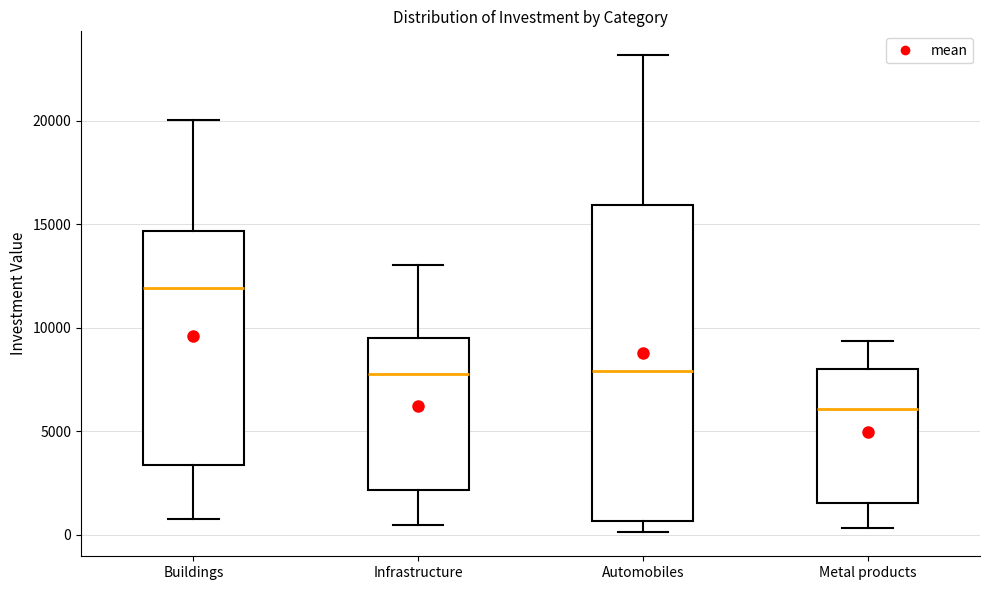

Where does the lower whisker of the box for Automobiles end on the y-axis? The values are not printed on the chart, so give them approximately, as read against the axis.

0